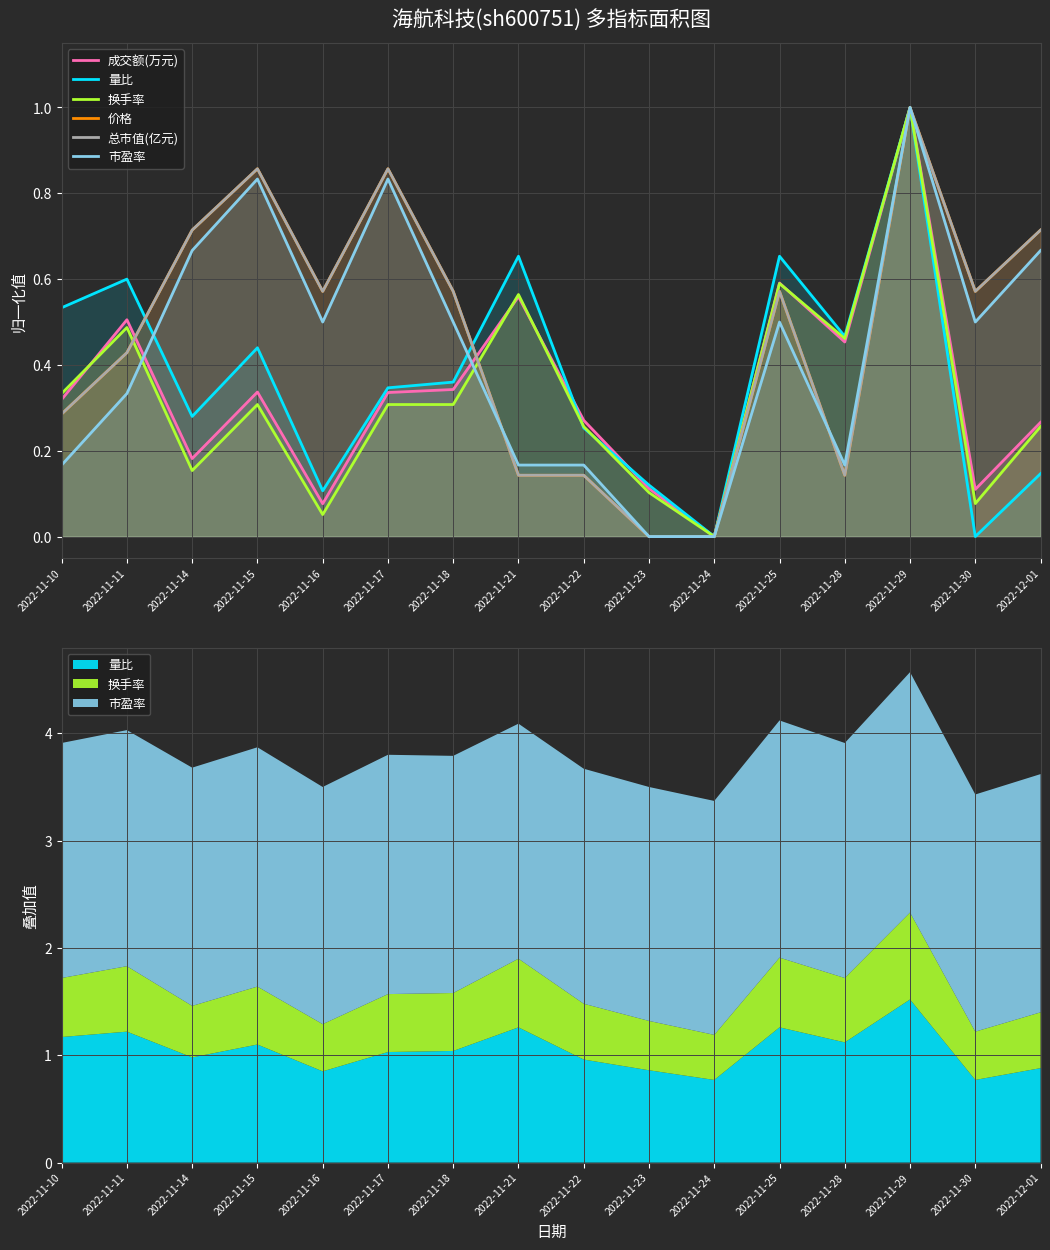

What position from the right is 2022-11-17?

11